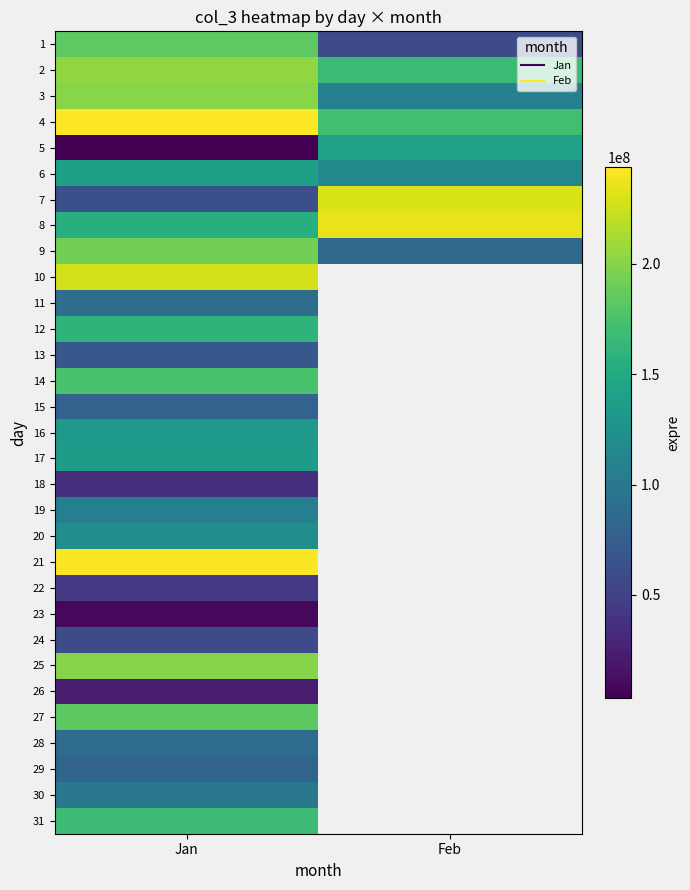

At which category is the sum across all series the highest?

Jan